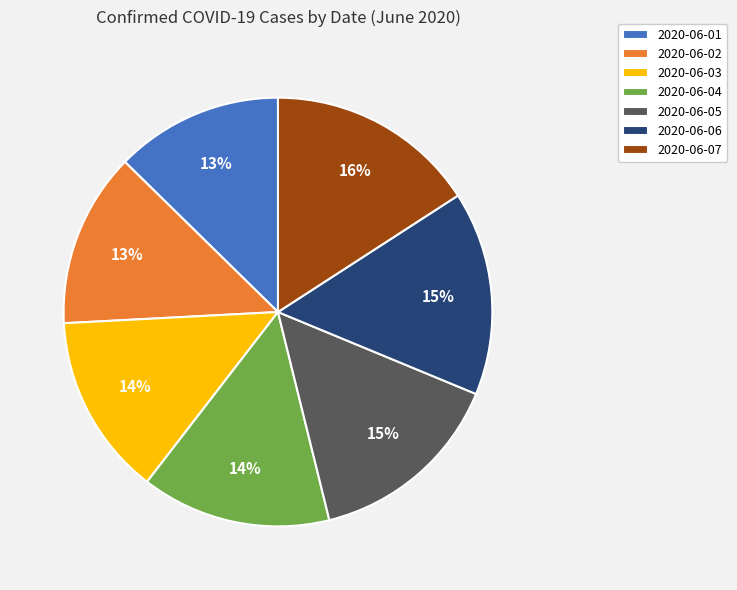

Combined, do 2020-06-03 and 2020-06-04 account for over 50%?

No